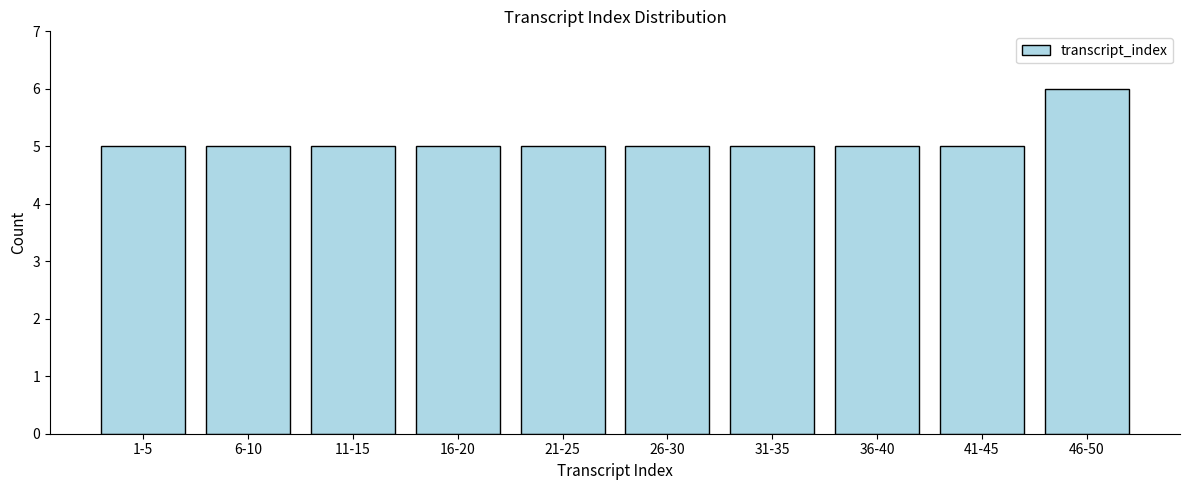

Reading left to right, what are all the values shown in this chart?

1-5=5	6-10=5	11-15=5	16-20=5	21-25=5	26-30=5	31-35=5	36-40=5	41-45=5	46-50=6